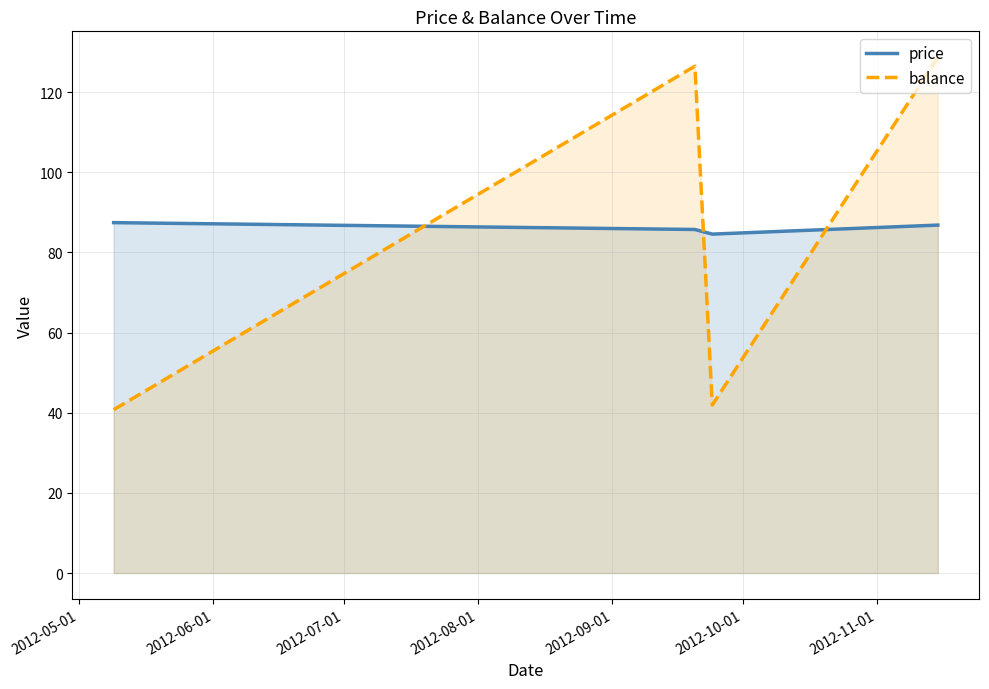

What is the maximum value for balance?

128.7